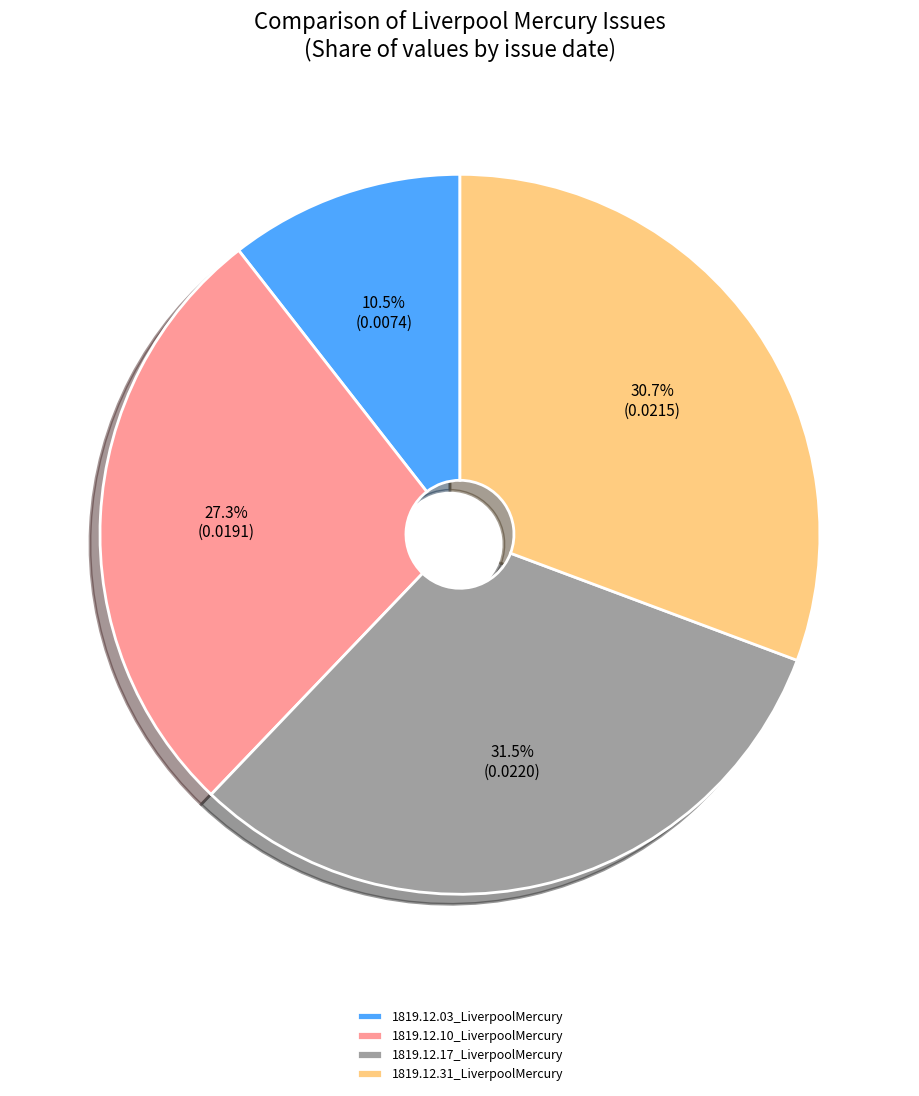

Count the number of slices in the pie.

4